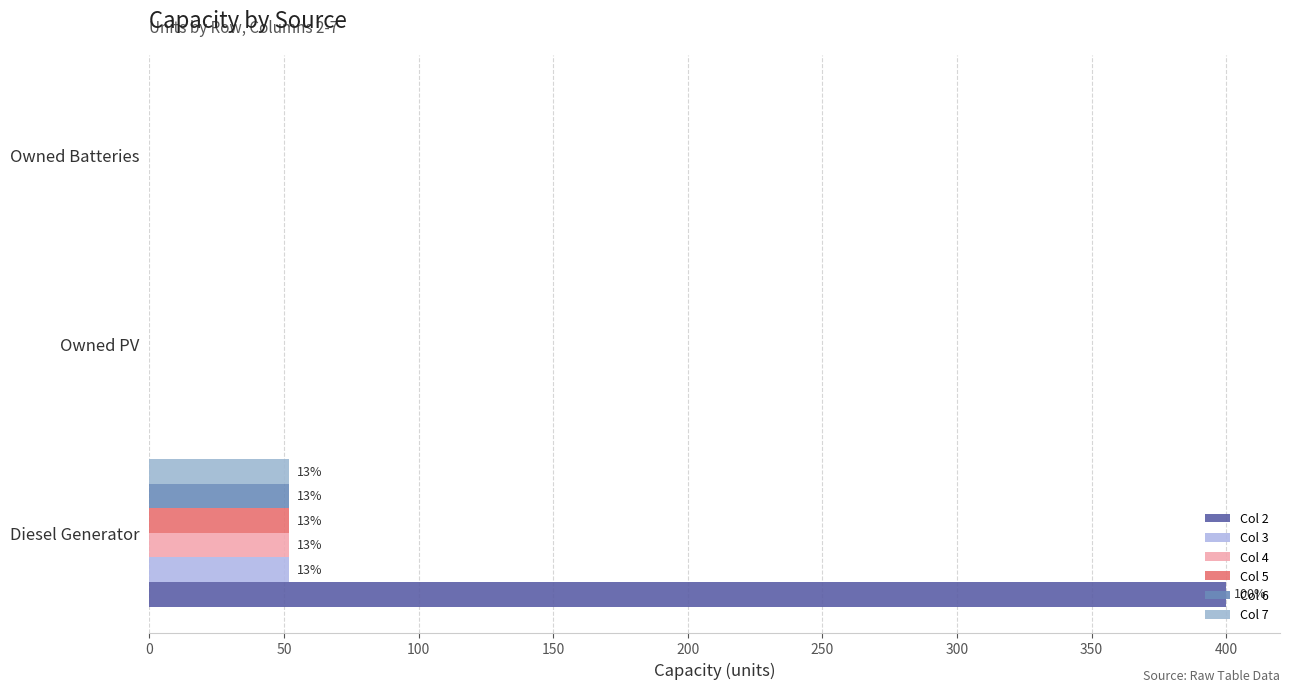

How many Col 4 values are between 0 and 52?

3